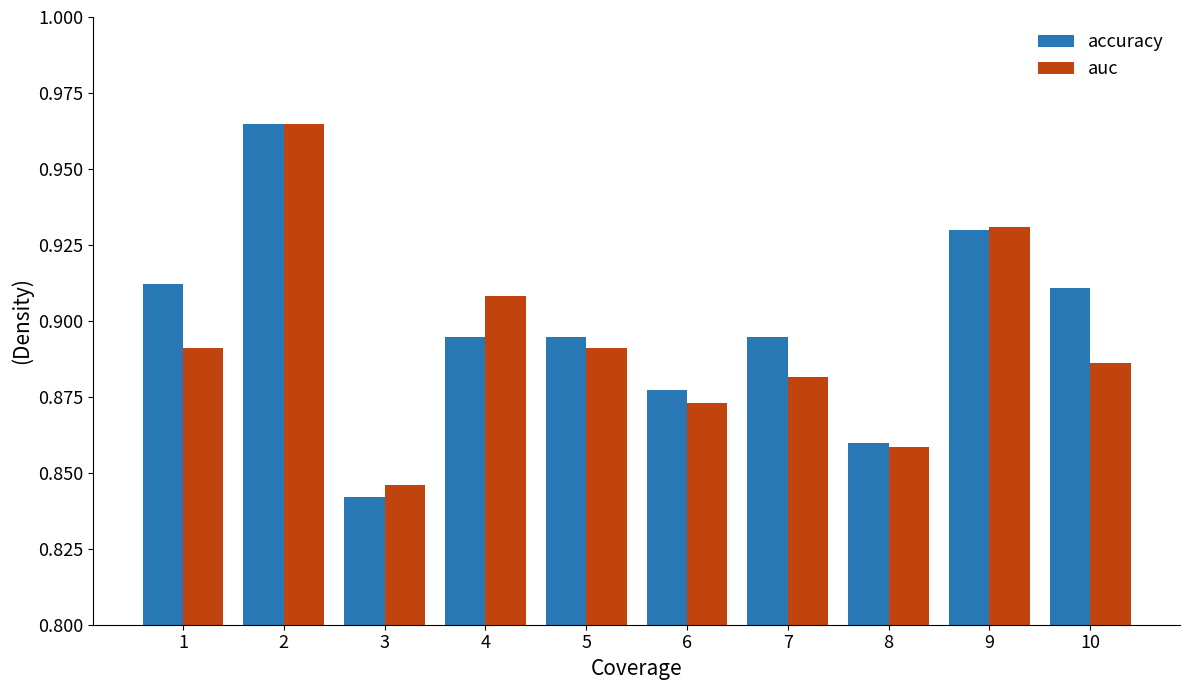

How many data points does each series have?

10